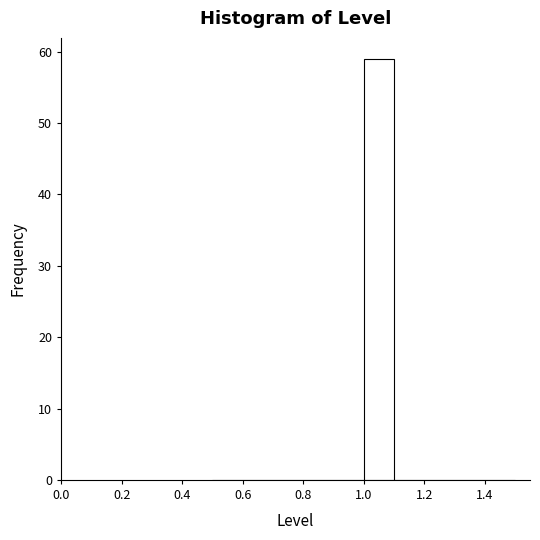

Reading left to right, transcribe this chart: for each bar, give the range it covers on the x-axis and its height. The values are not printed on the chart, so give them approximately, as read against the axis.

0.5 to 0.6: 0
0.6 to 0.7: 0
0.7 to 0.8: 0
0.8 to 0.9: 0
0.9 to 1.0: 0
1.0 to 1.1: 59
1.1 to 1.2: 0
1.2 to 1.3: 0
1.3 to 1.4: 0
1.4 to 1.5: 0